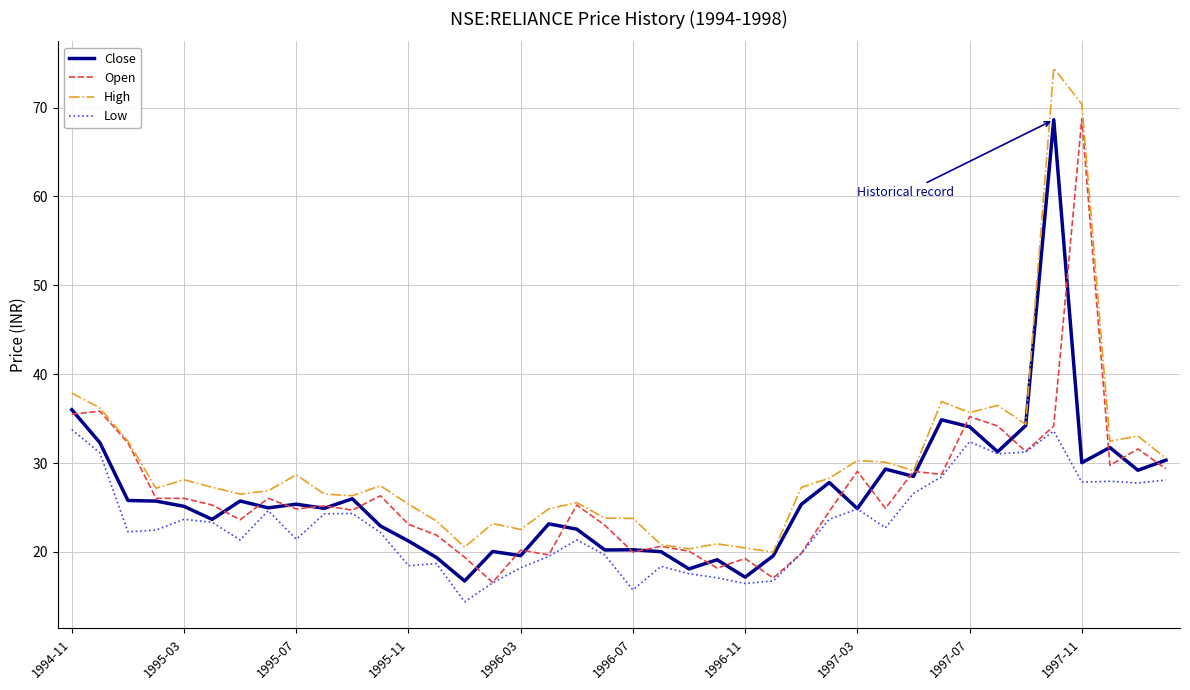

True or false: Low and High intersect in this chart.

False